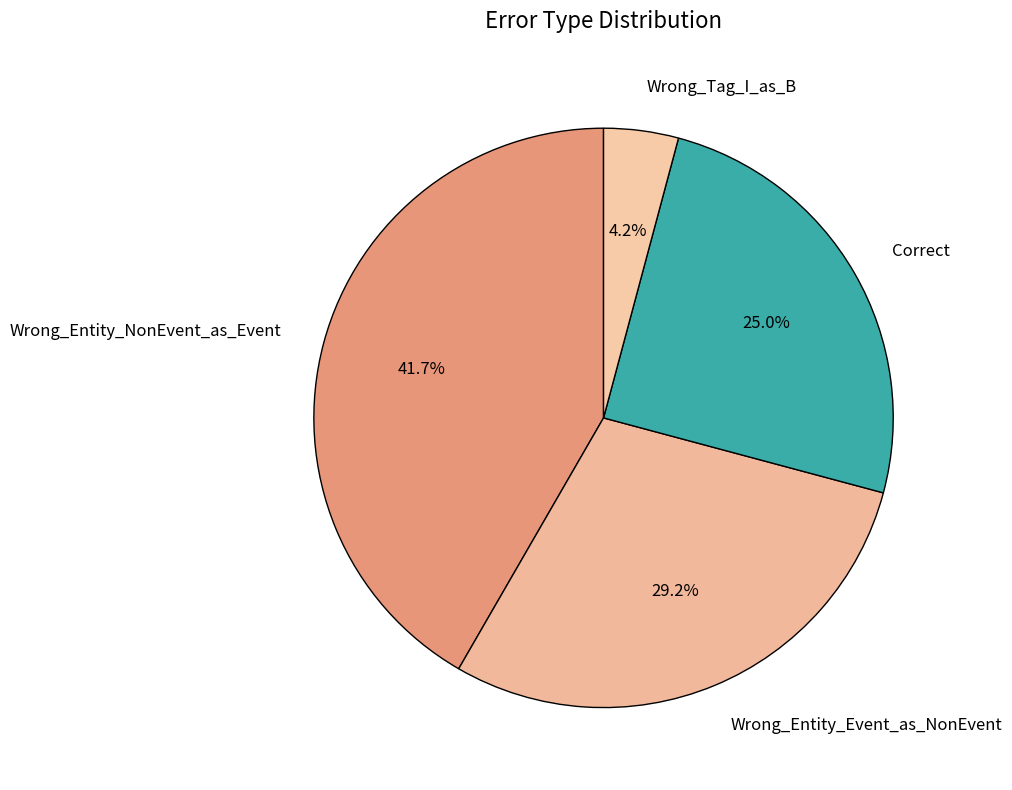

Is it true that Wrong_Tag_I_as_B is 4% of the pie?

True